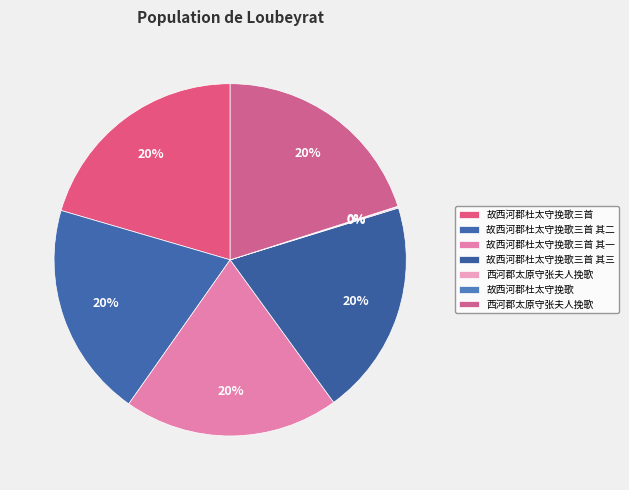

Does any single category account for the majority?

No